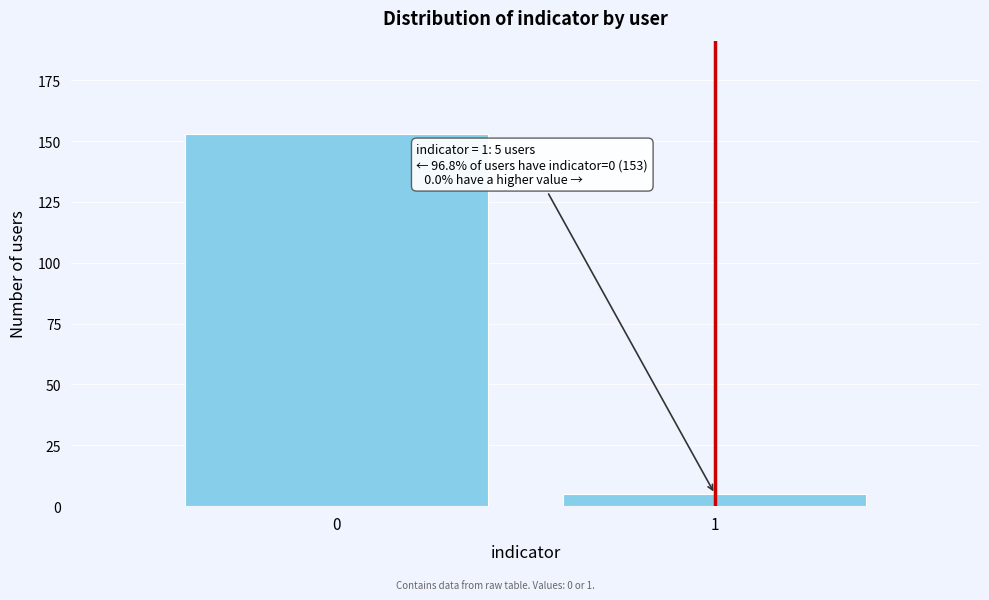

Reading left to right, what are all the values shown in this chart?

0=153	1=5